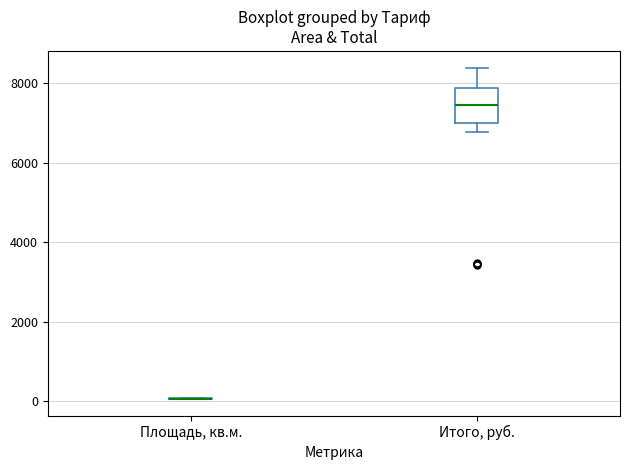

Where is the upper edge of the box for Итого, руб. on the y-axis? The values are not printed on the chart, so give them approximately, as read against the axis.

7800